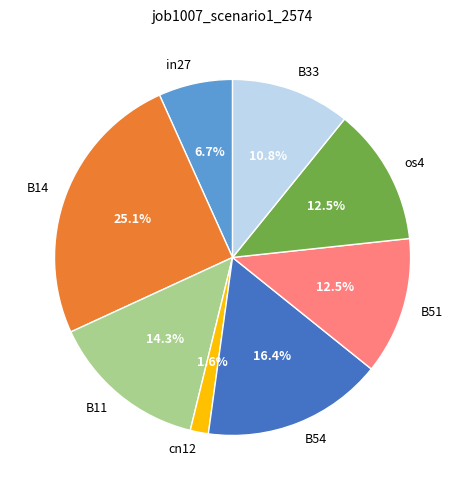

Does B54 represent more than half of the total?

No